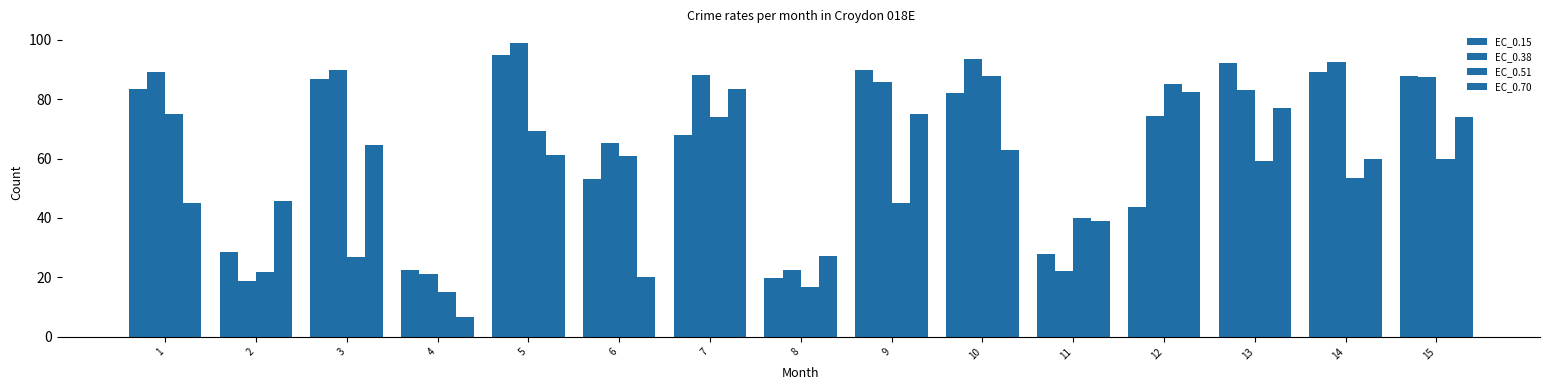

Reading left to right, list all the values displayed in this chart.

EC_0.15: 83.3	28.6	86.8	22.5	95.0	53.0	67.9	19.9	89.8	82.0	28.0	43.5	92.3	89.2	87.7
EC_0.38: 89.0	18.7	89.6	21.2	98.9	65.4	88.0	22.4	85.6	93.7	22.2	74.3	83.0	92.4	87.4
EC_0.51: 75.0	21.7	26.7	15.2	69.2	60.8	73.9	16.9	44.9	87.9	40.1	85.0	59.2	53.4	59.9
EC_0.70: 45.0	45.8	64.7	6.7	61.3	20.1	83.4	27.3	74.9	63.0	39.1	82.5	77.0	59.7	74.1